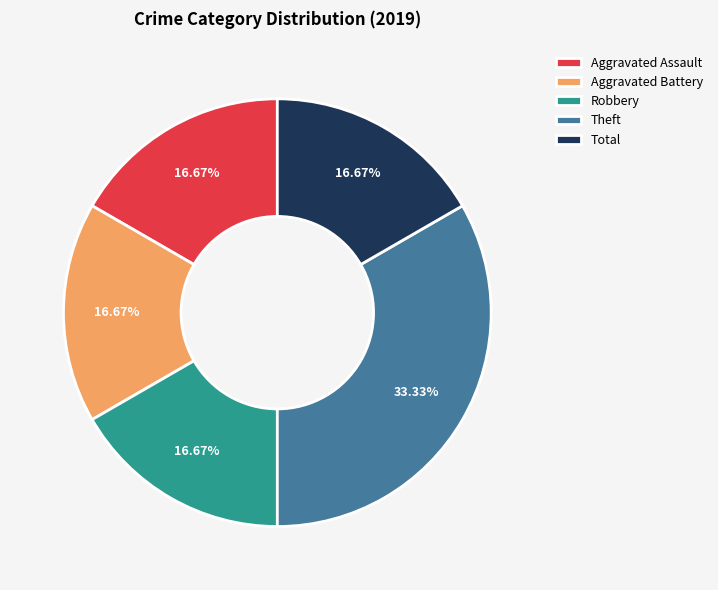

To the nearest percent, what is the combined percentage of Robbery and Total?

33%